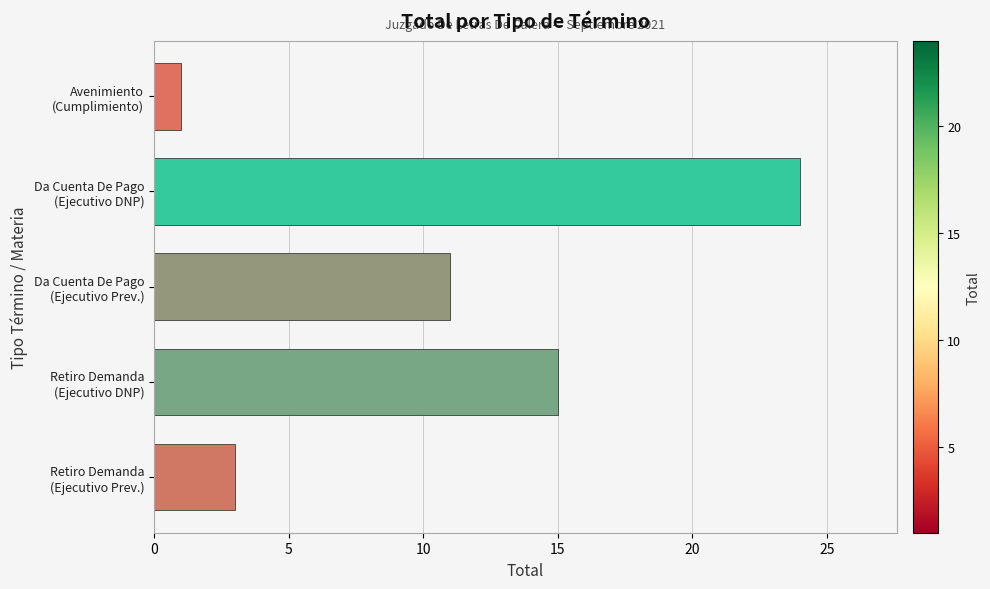

What is the difference between the maximum and minimum values?

23